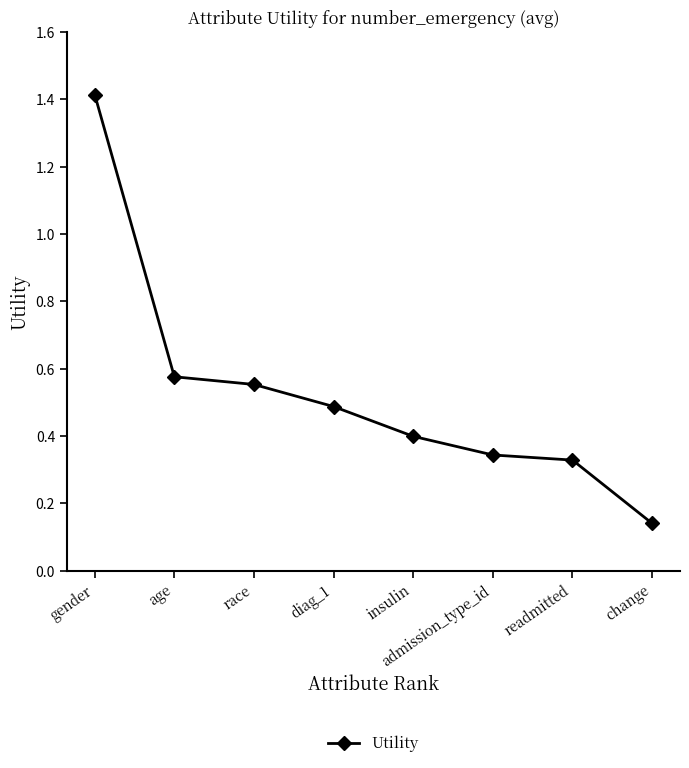

What is the sum of all values?

4.2